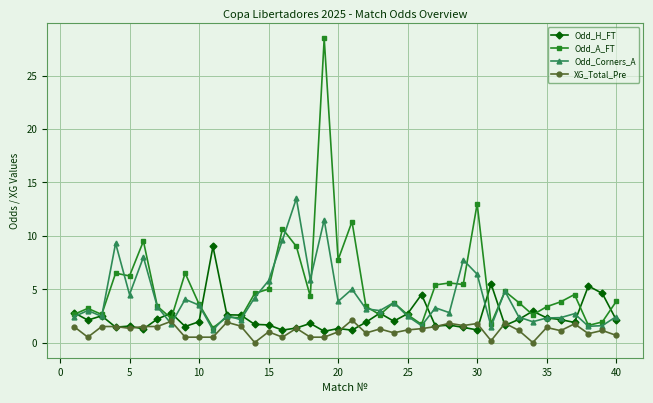

True or false: Odd_H_FT has more than 0 interior local peaks.

True